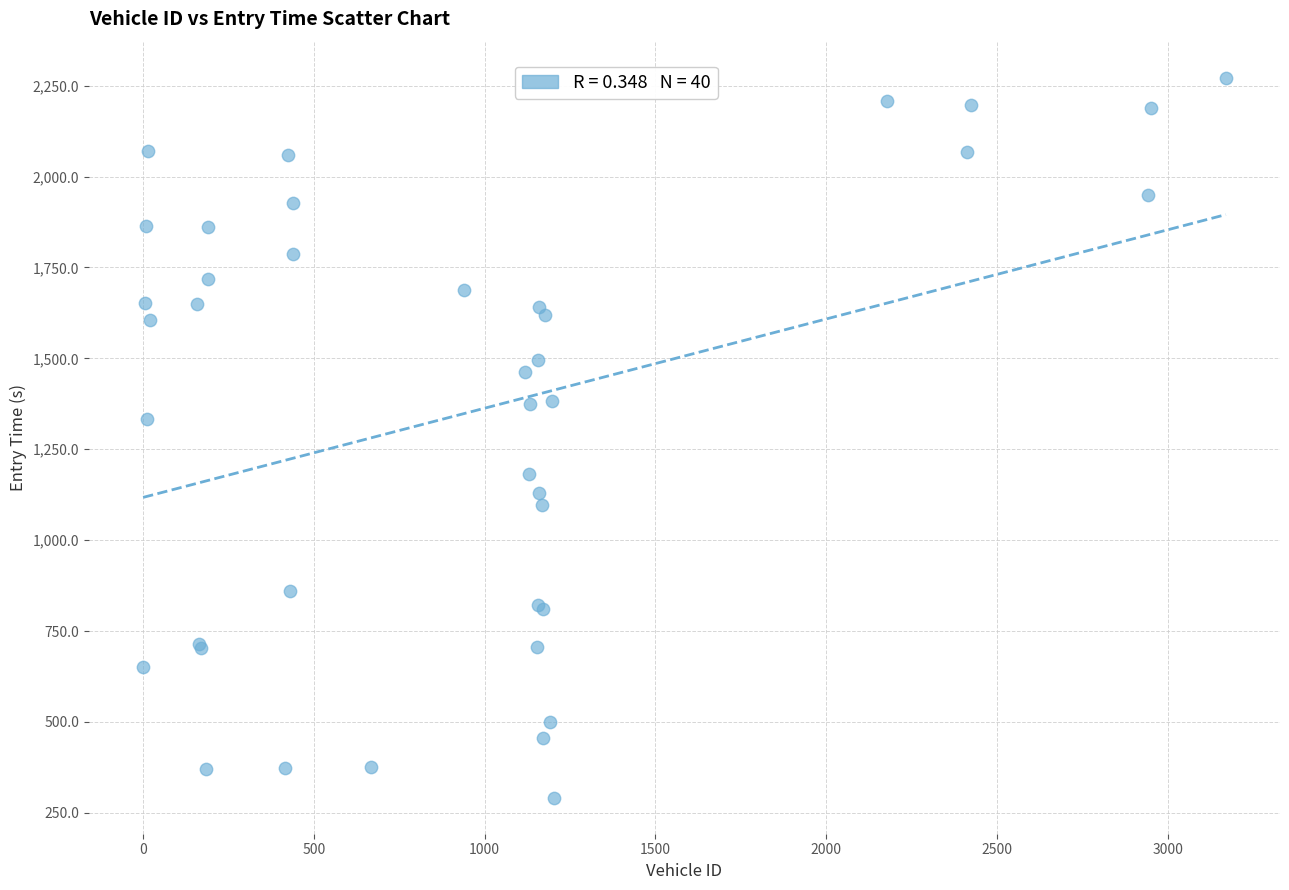

What Y value in the scatter plot is closest to 1281?

1332.8